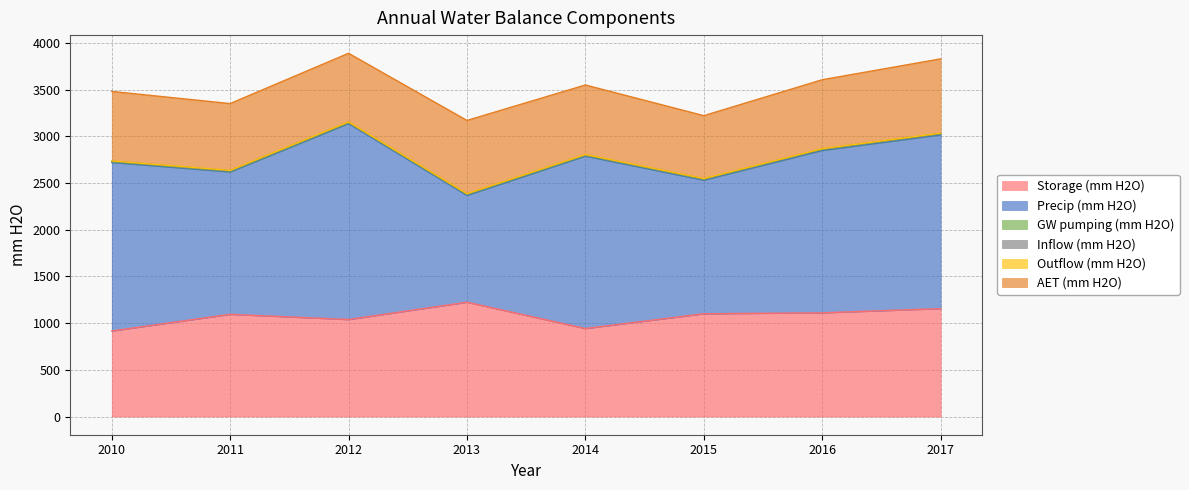

At which category does Storage (mm H2O) reach its first local valley?

2012